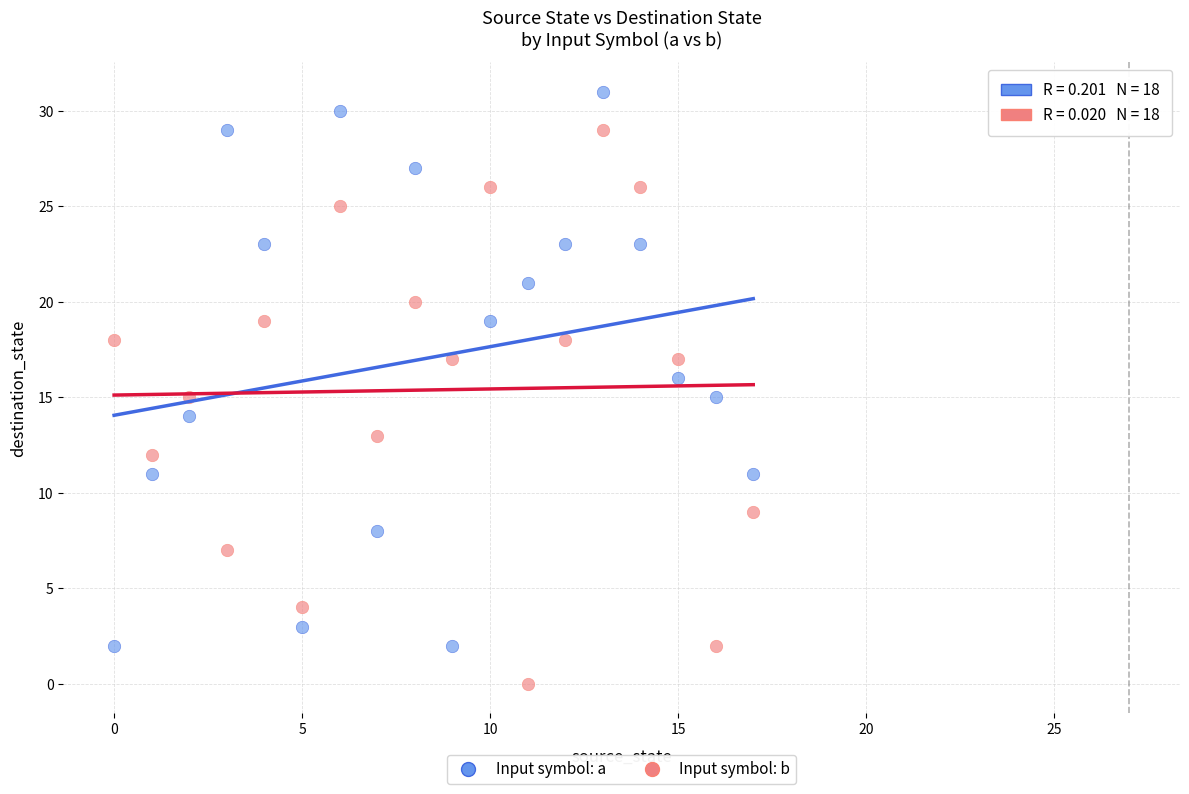

Which series reaches the maximum Y coordinate?

Input symbol: a